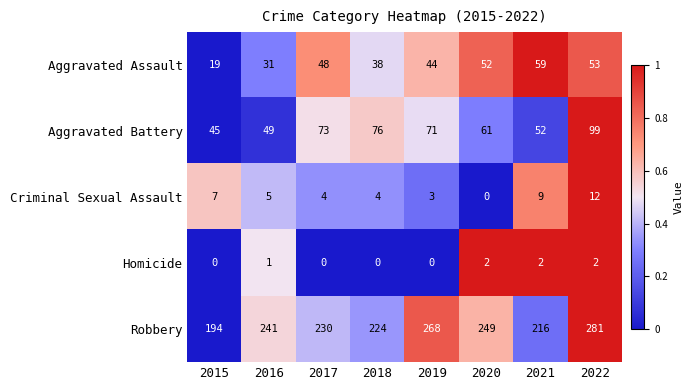

At how many categories does at least one series exceed 0?

8